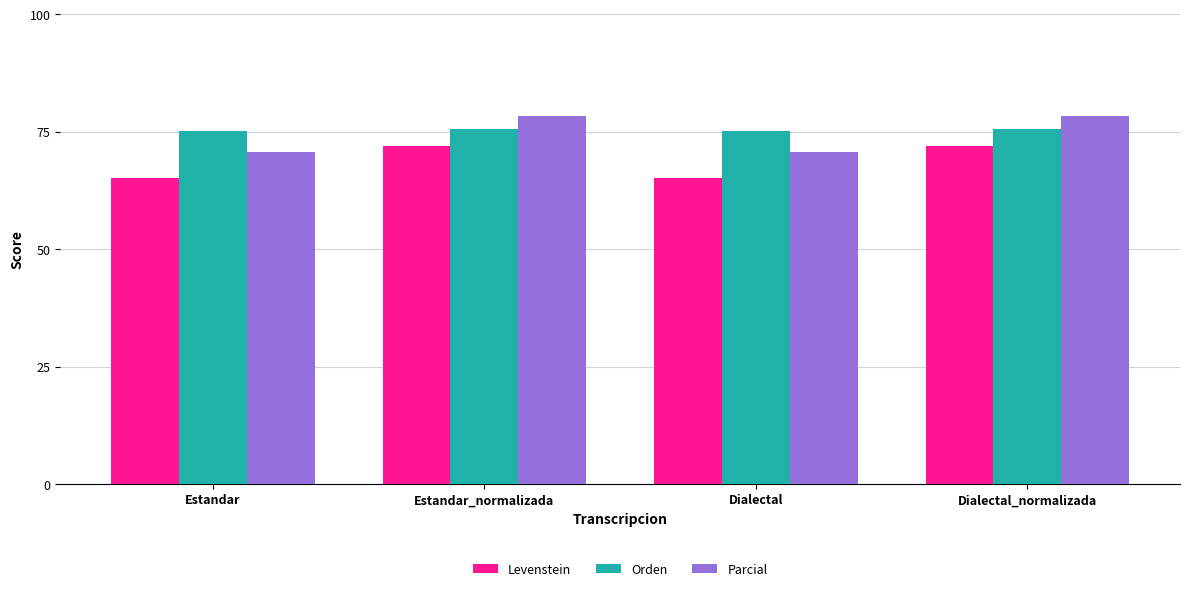

What is the highest value of the Parcial series?

78.4